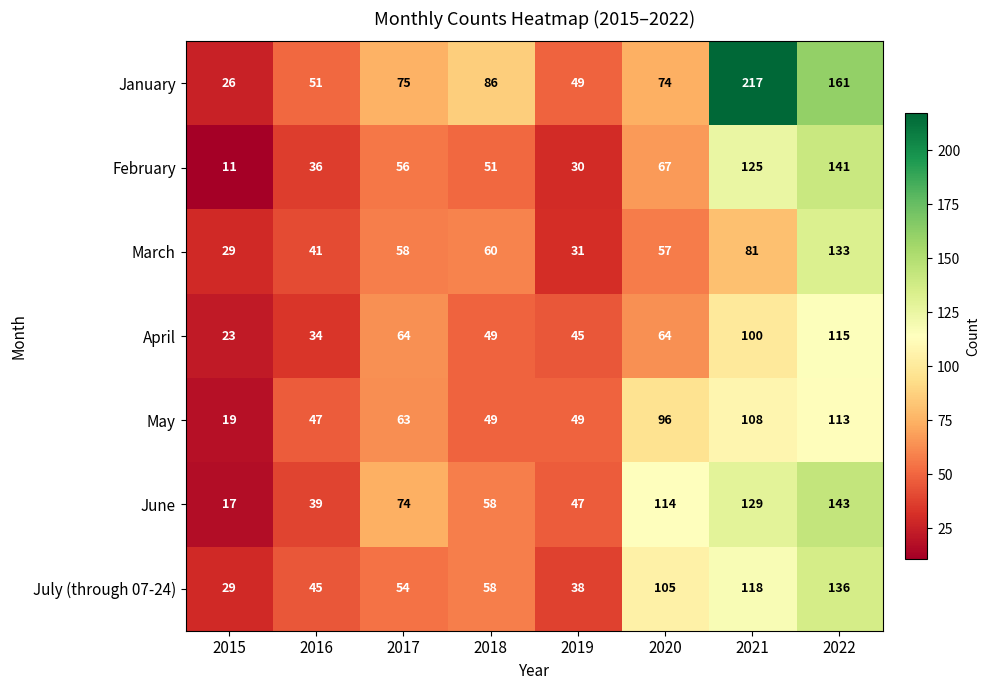

At which category is the sum across all series the highest?

2022